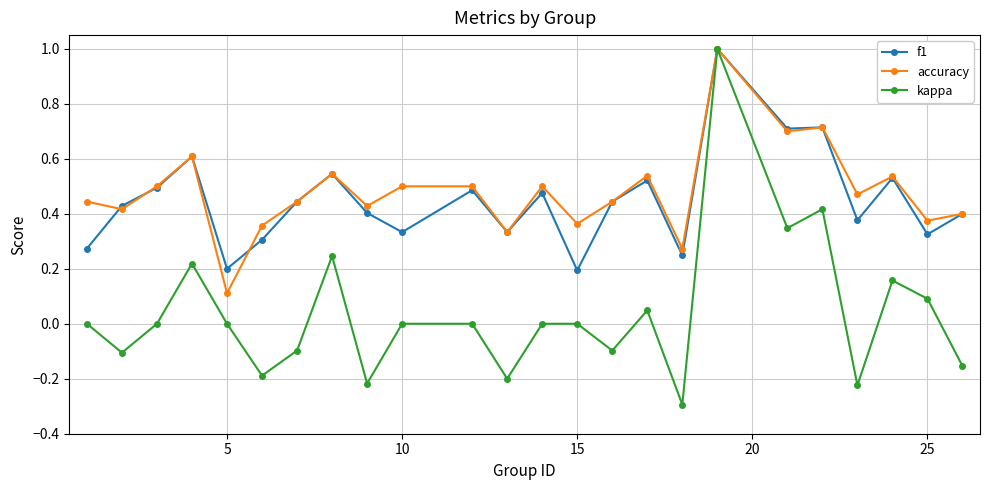

How many lines are shown in the chart?

3